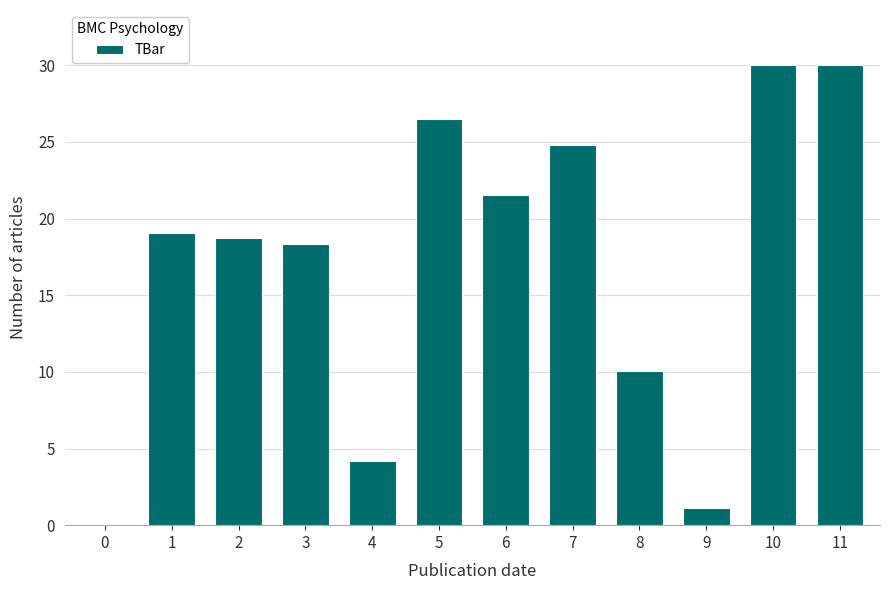

Is it true that the value at 11 is 20.8?

False